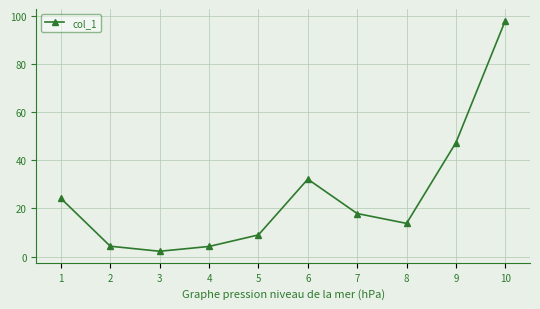

What is the smallest value displayed?

2.2